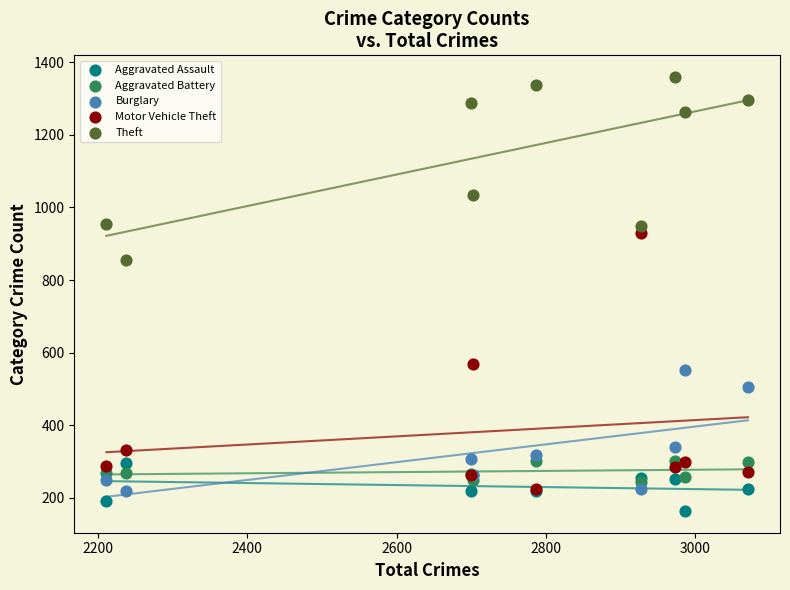

Across all series, what Y value is closest to 761?

856